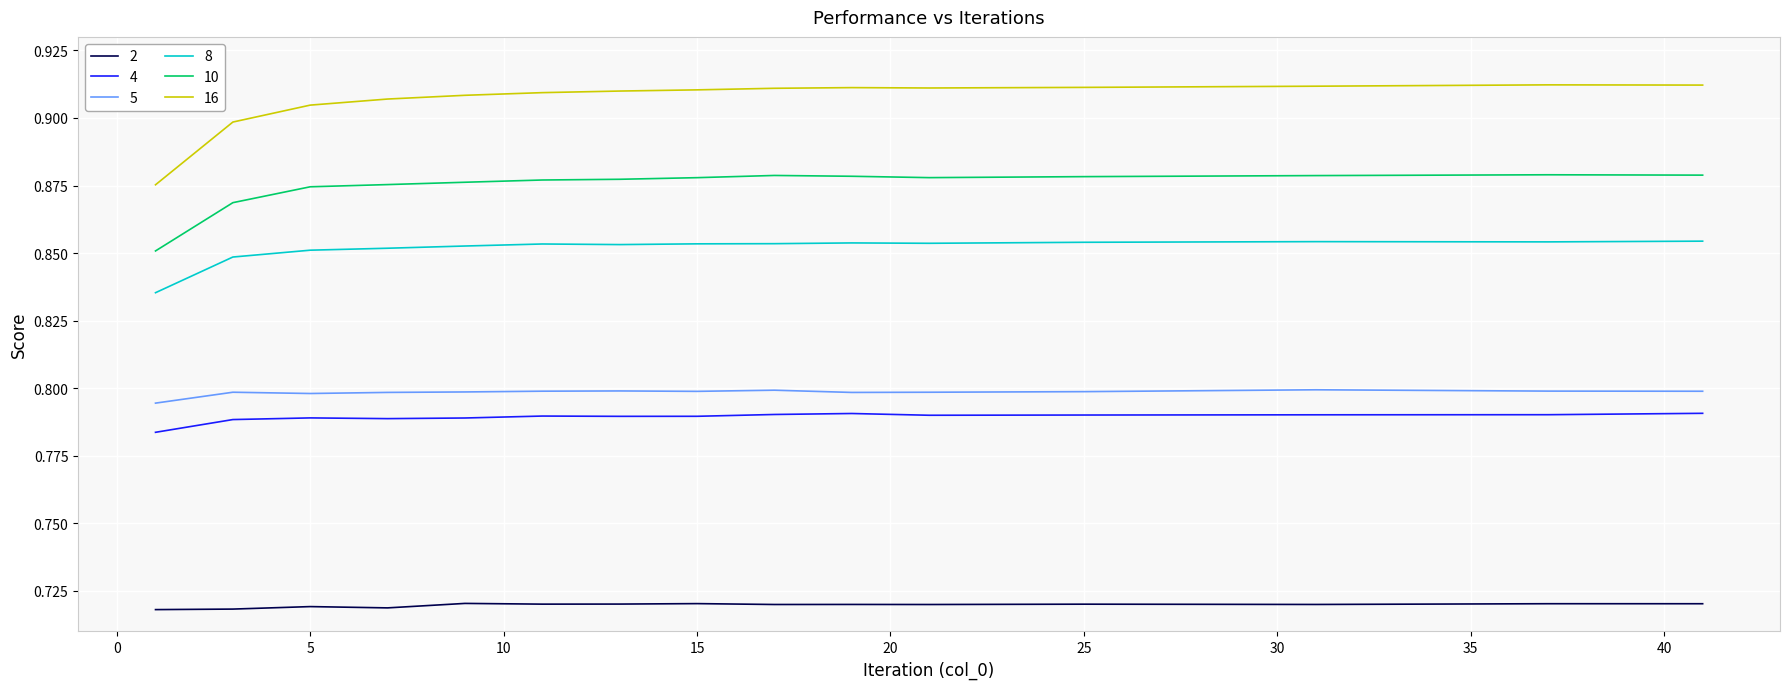

True or false: 5 and 8 intersect in this chart.

False